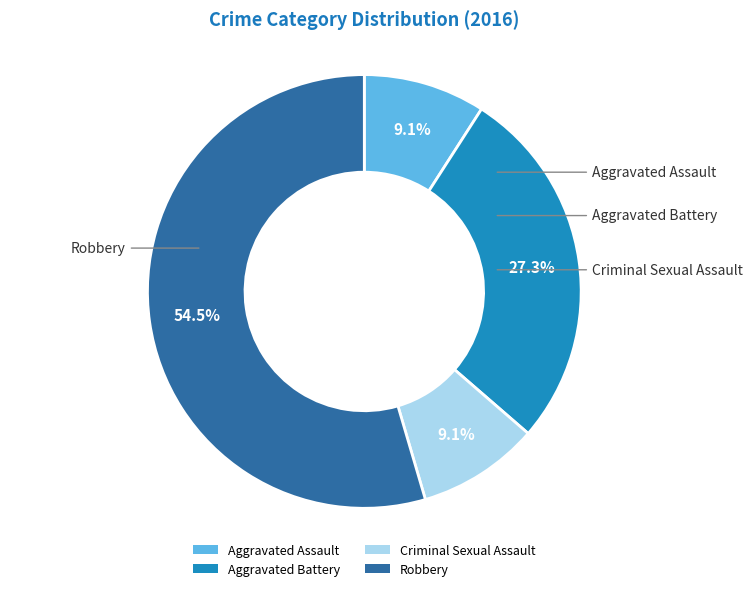

Which has a higher value, Criminal Sexual Assault or Aggravated Battery?

Aggravated Battery